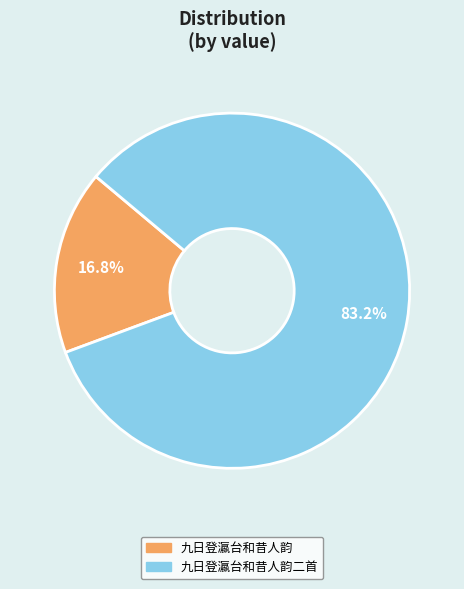

Is there any slice that represents more than half of the pie?

Yes